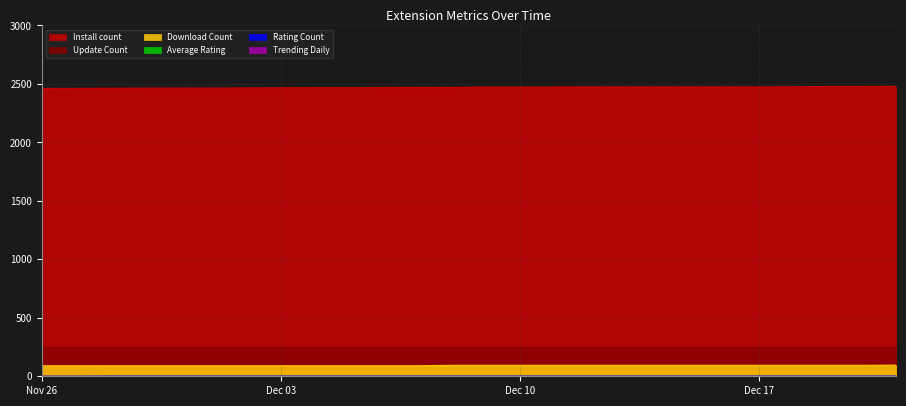

True or false: downloadCount and install cross at least once.

False